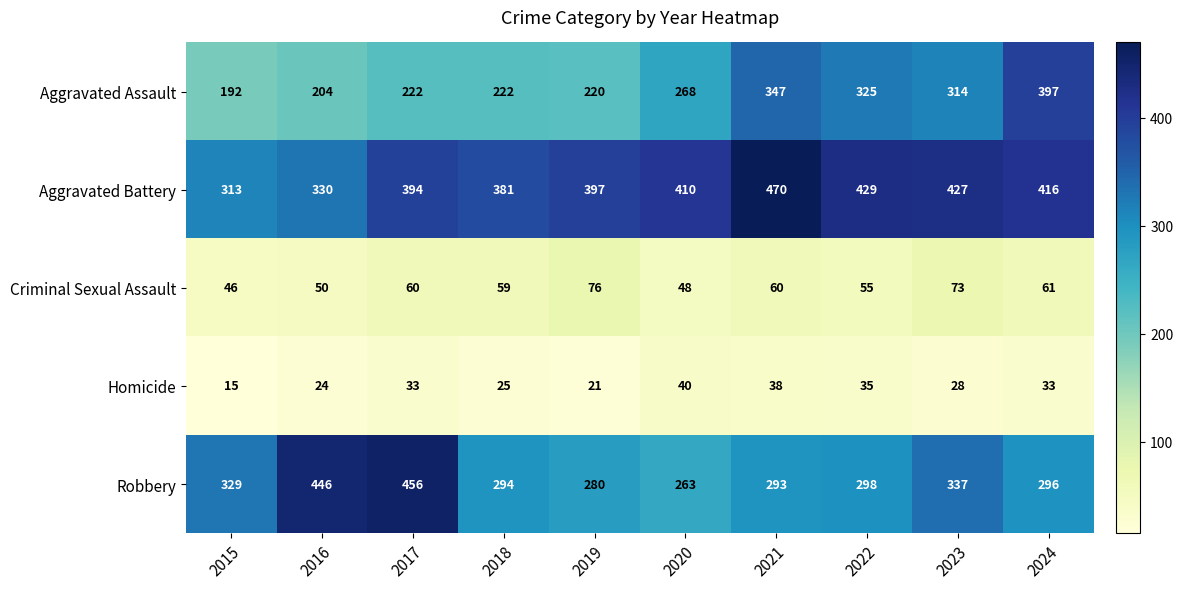

Which category has the lowest value across all series?

2015